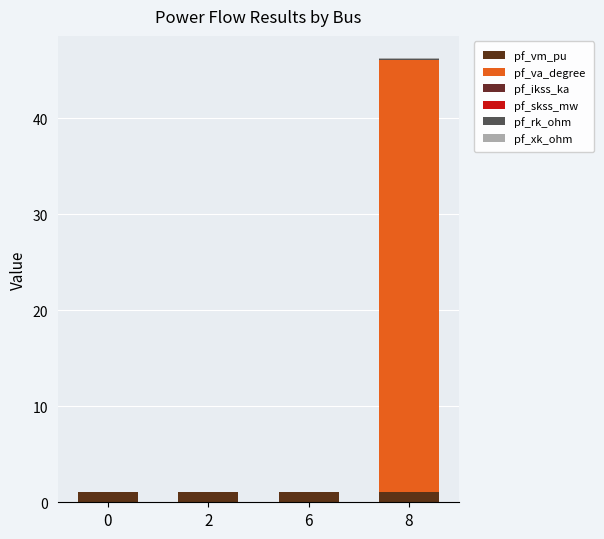

Are the bars horizontal?

No